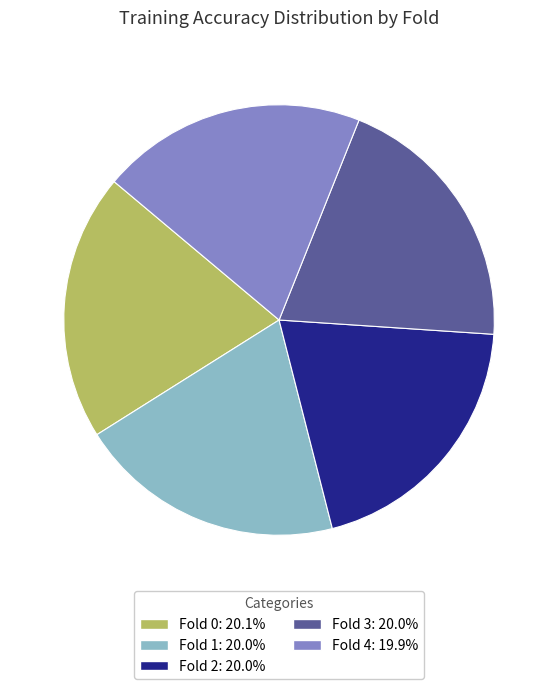

Does any single category account for the majority?

No